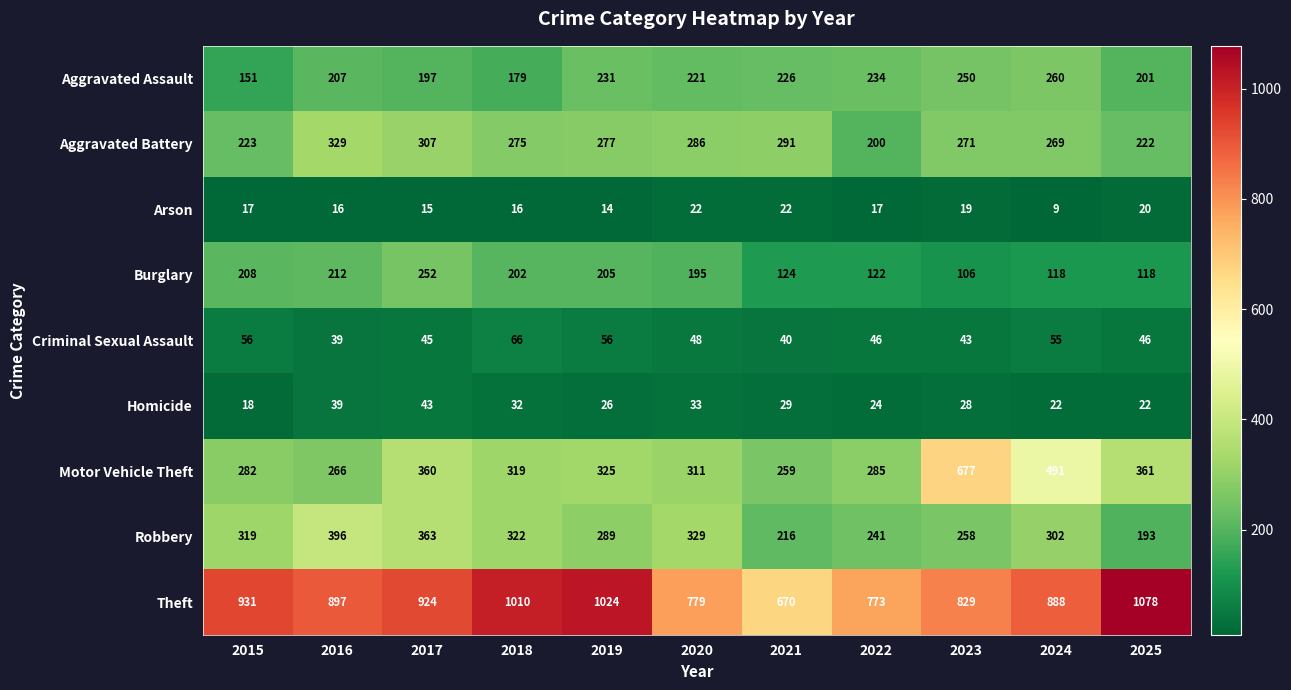

Is it true that Aggravated Assault equals 97 at 2019?

False